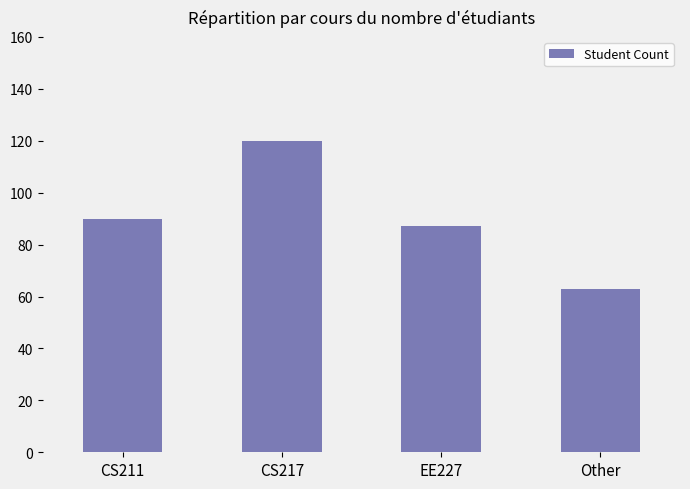

What value does the data have at CS211?

90